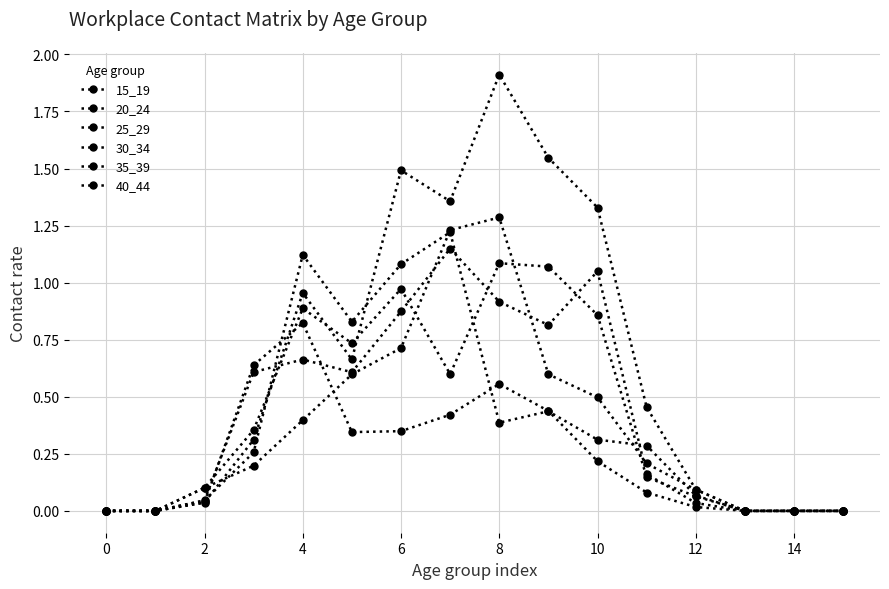

At which category does the chart reach its peak across all series?

8